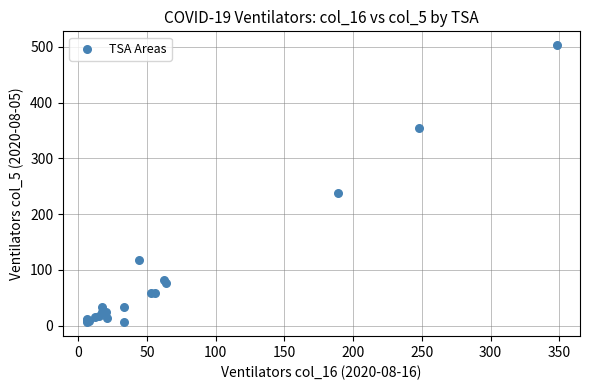

What Y value in the scatter plot is closest to 254?

238